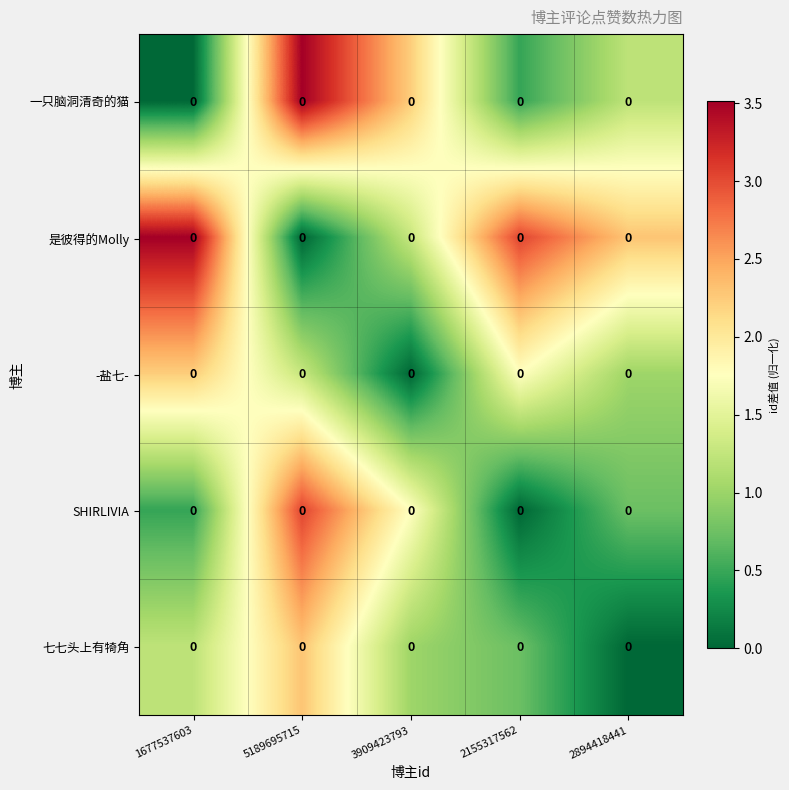

What is the spread (max minus min) of values at 1677537603?

3.5